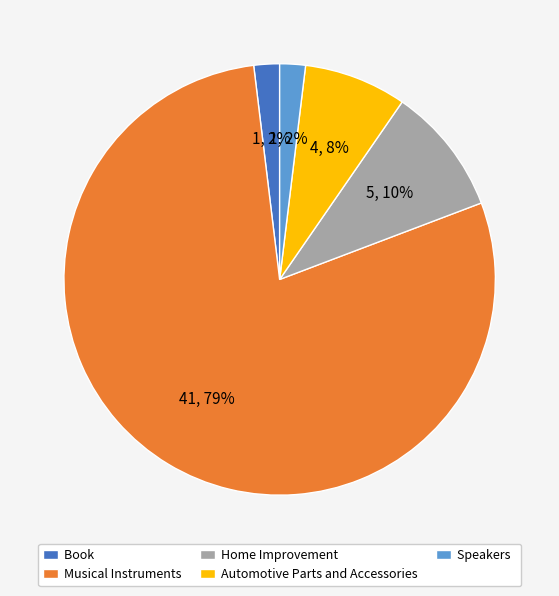

What is the majority slice?

Musical Instruments